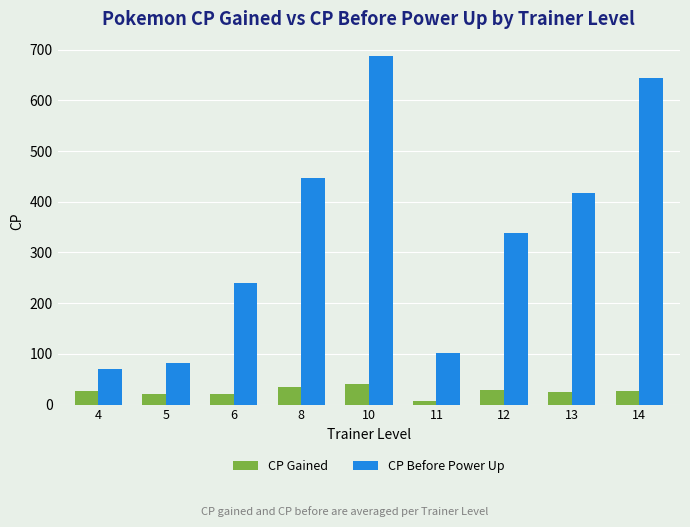

Rank the series by their average value, from lowest to highest.

CP Gained, CP Before Power Up